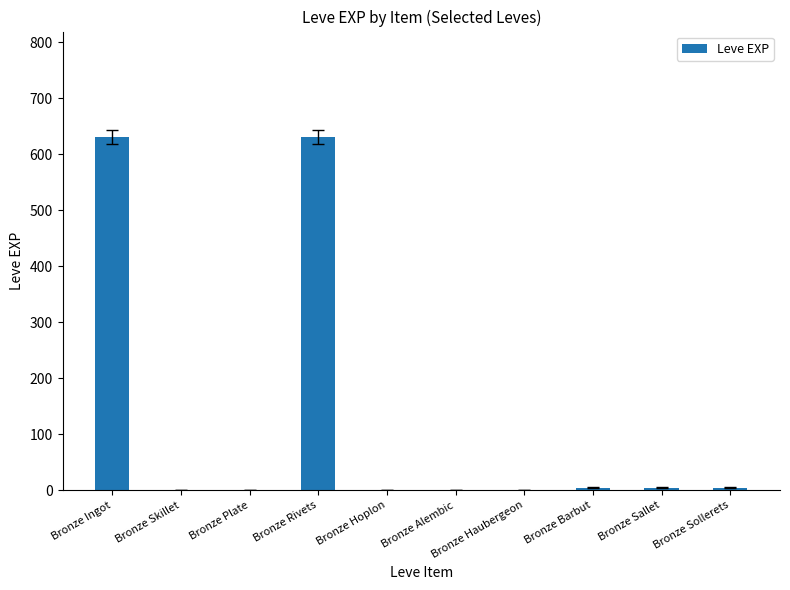

What is the maximum value shown in the chart?

630